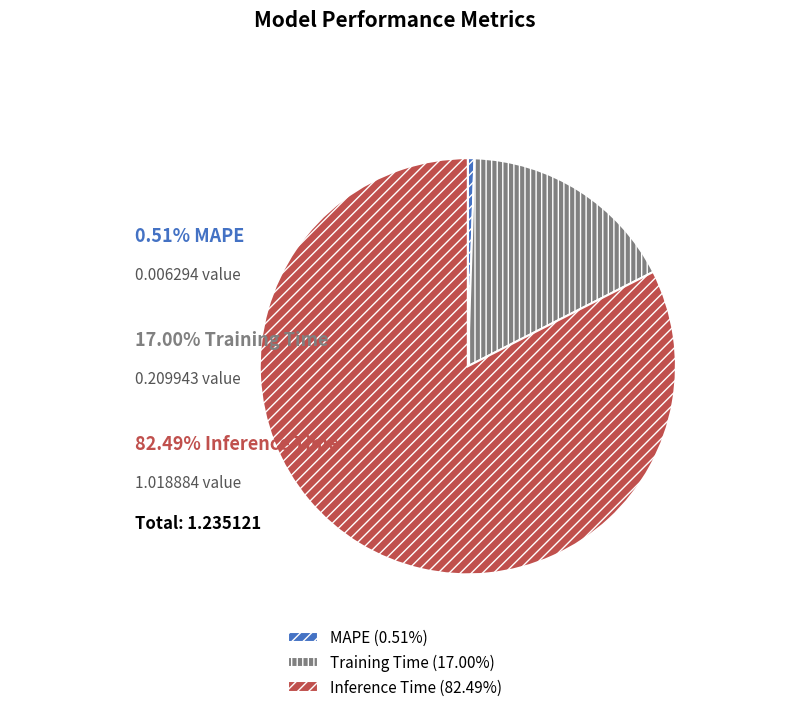

Combined, do MAPE (0.51%) and Inference Time (82.49%) account for over 50%?

Yes